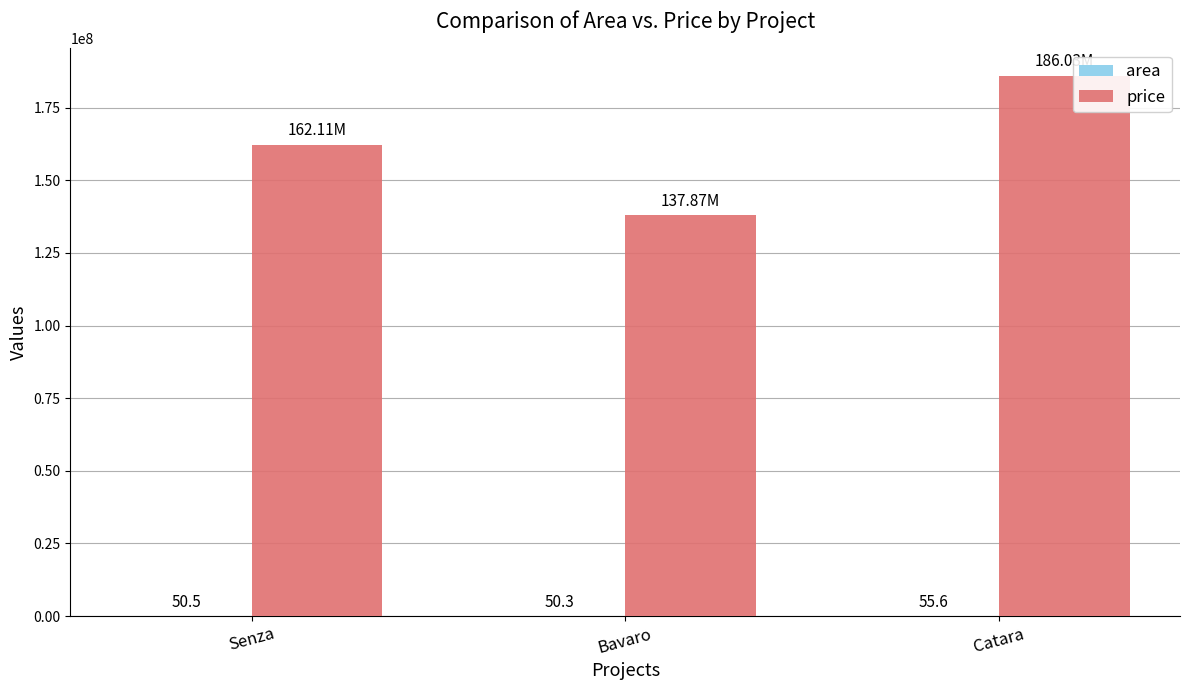

Is it true that price equals 162110000.0 at Senza?

True